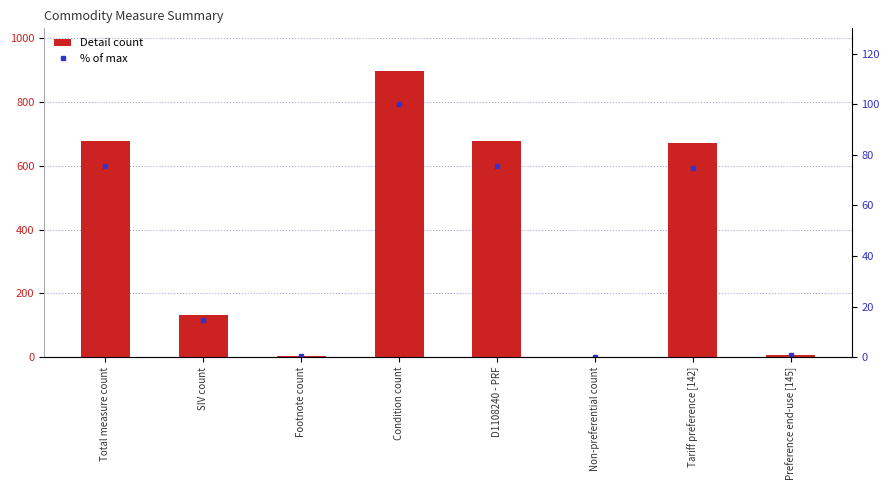

True or false: % of max has a value of 0.2 at Footnote count.

False